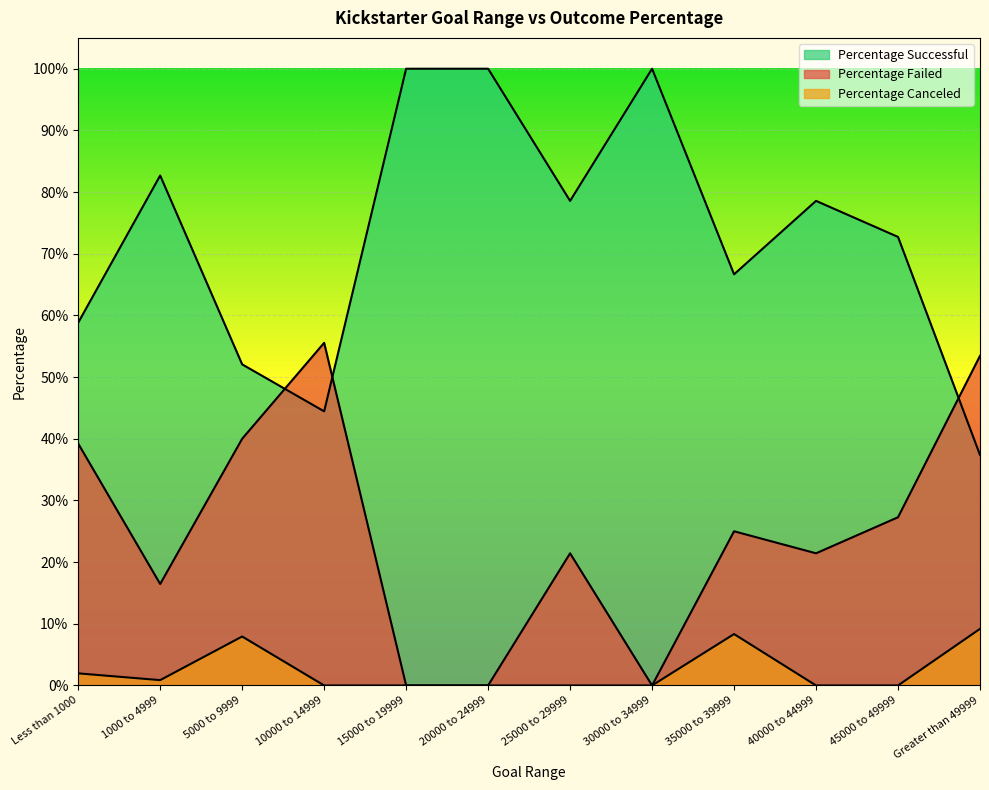

At how many categories does at least one series exceed 0?

12